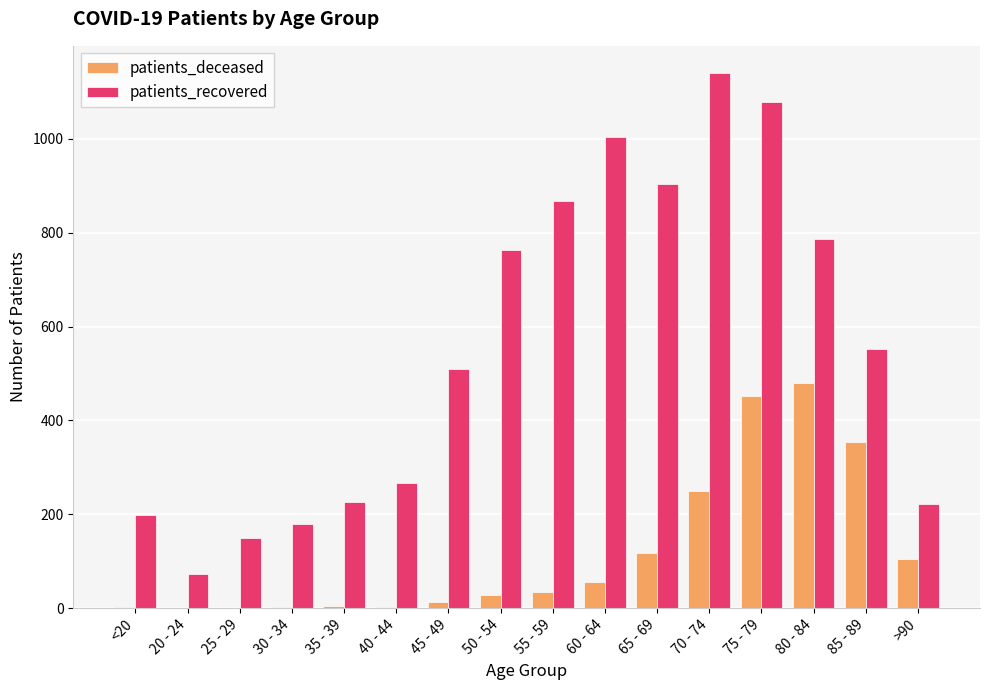

At which category is the sum across all series the highest?

75 - 79